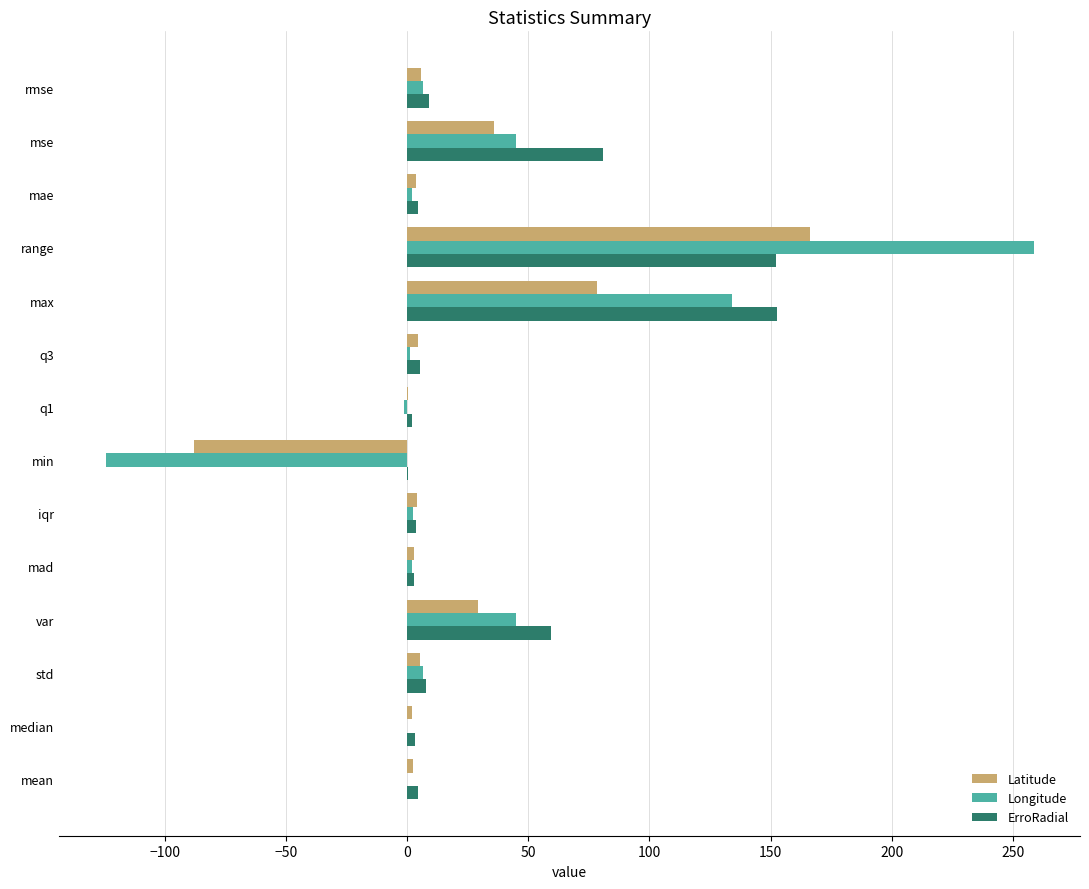

Is it true that Latitude equals 29.3 at var?

True